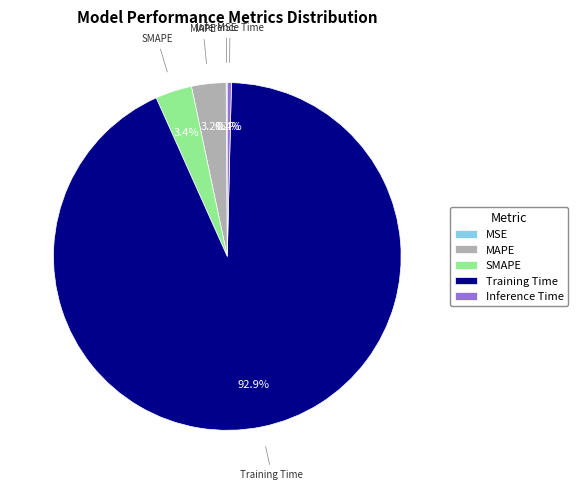

To the nearest percent, what is the difference between the largest and smallest slice percentages?

93%